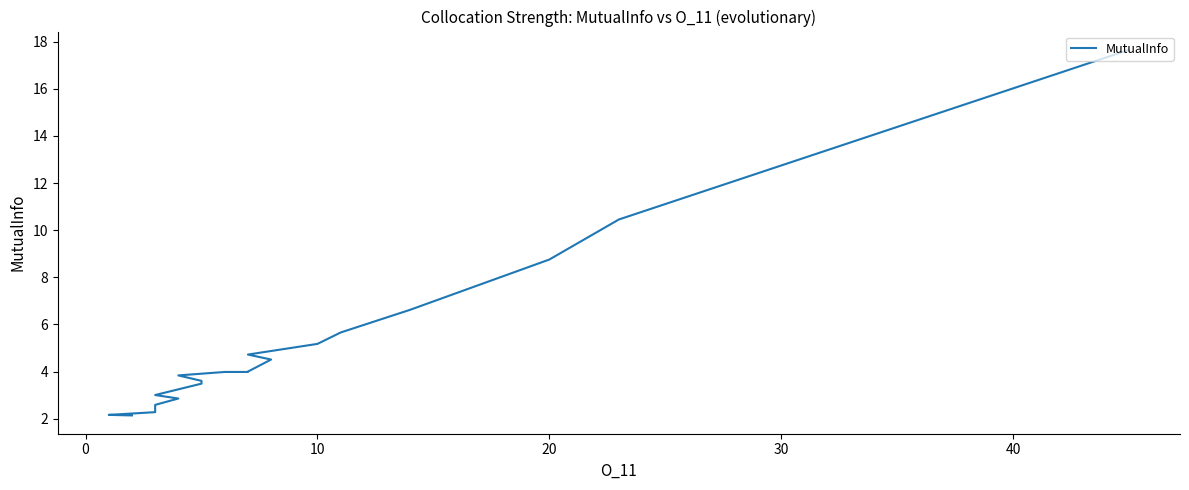

True or false: there are more than 2 points higher than both neighbors.

False